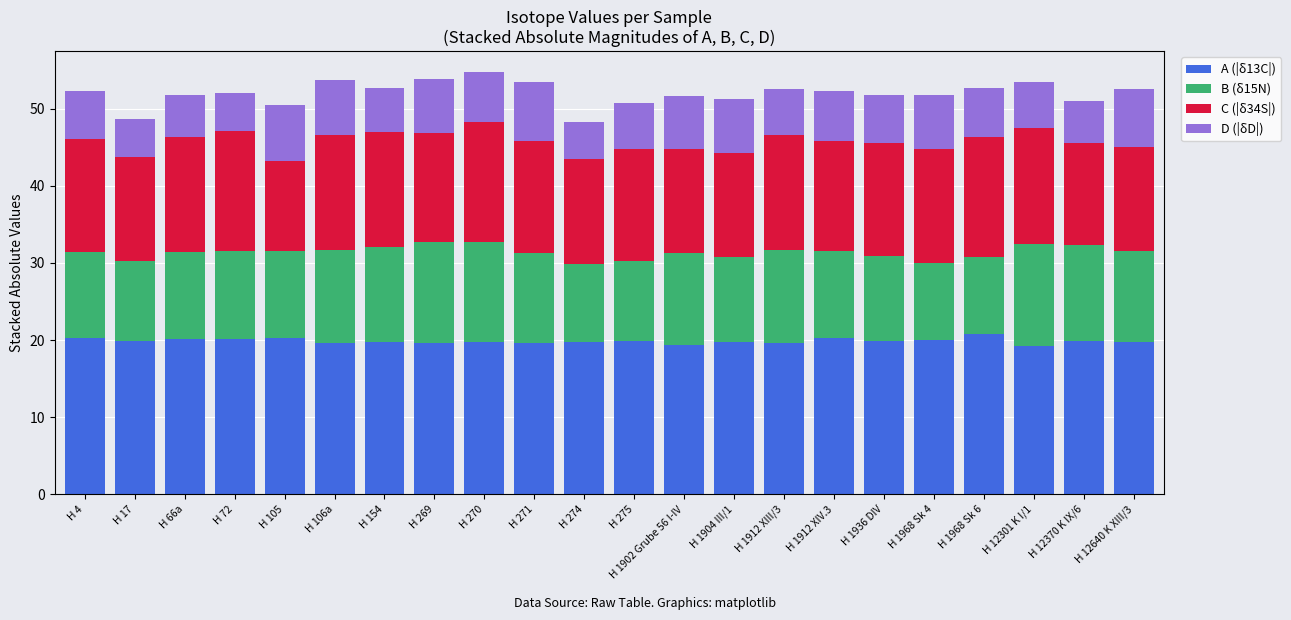

What is the total value across all series at H 4?

52.3